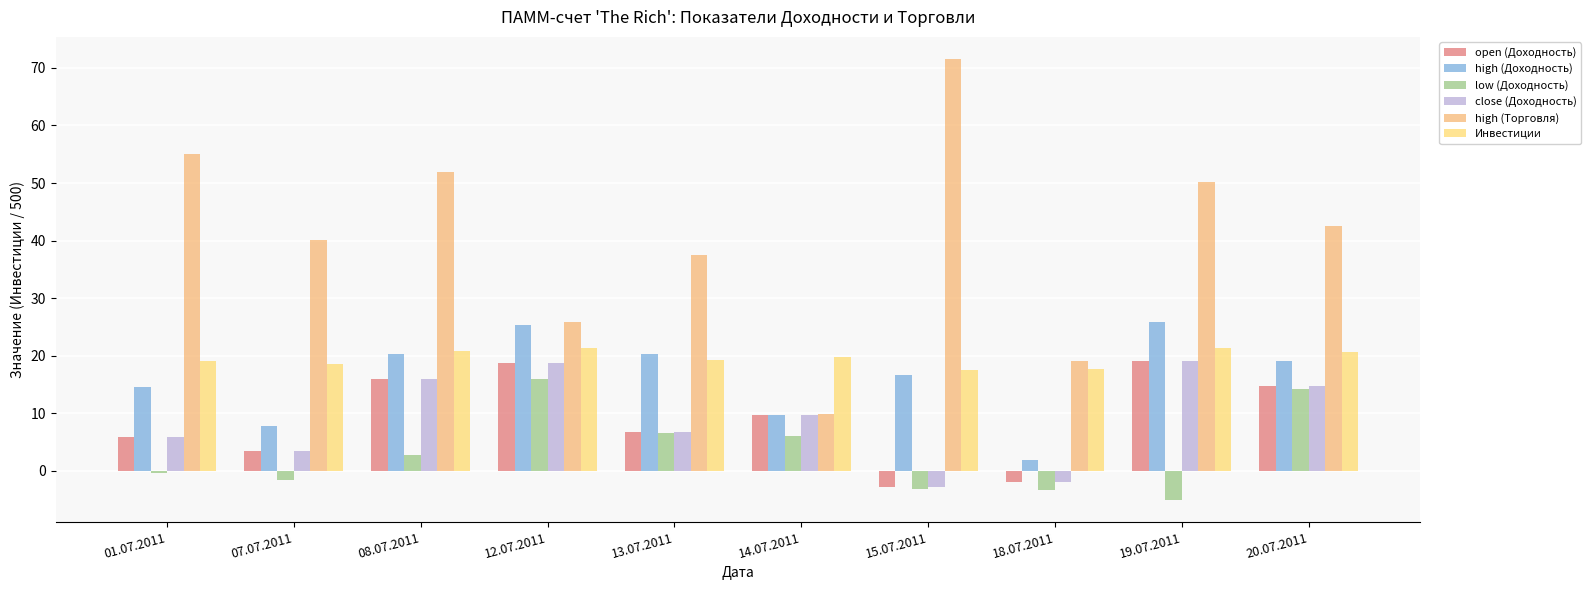

What is the average value of the low (Доходность) series?

3.3